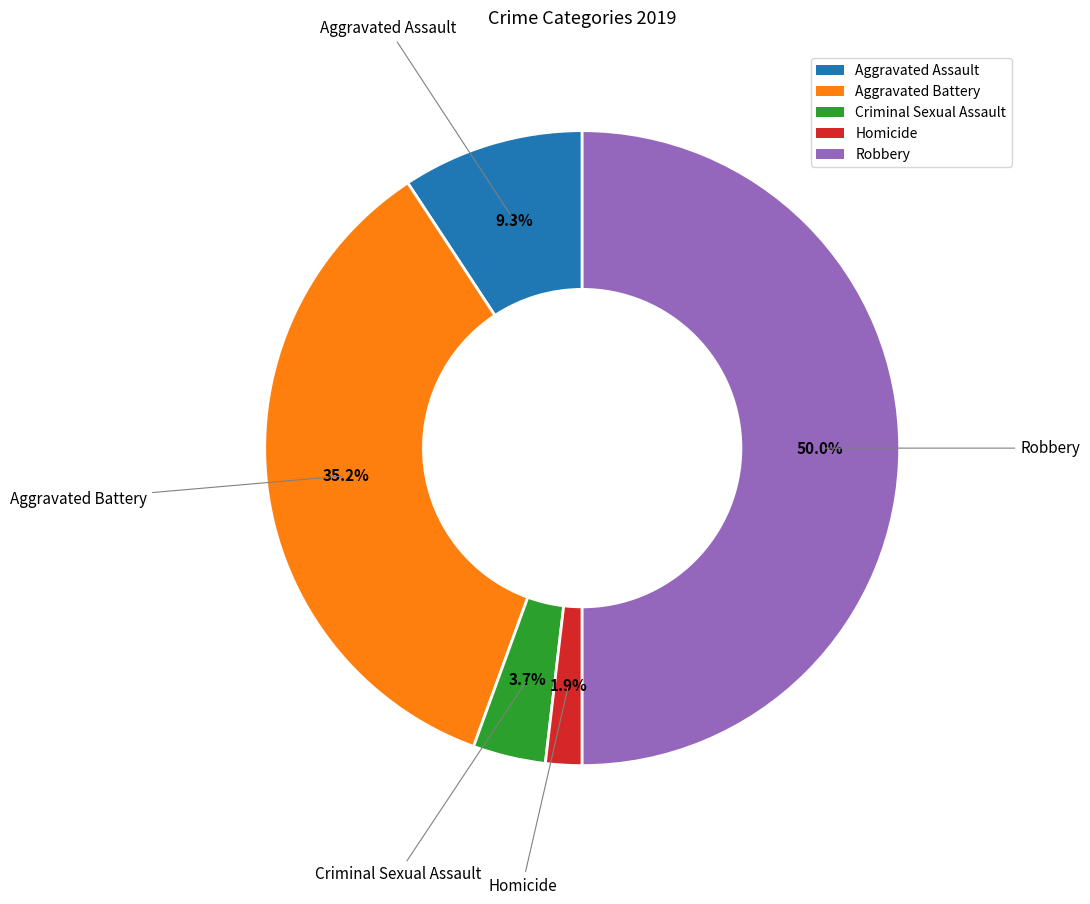

What percentage is the Homicide slice, to the nearest percent?

2%